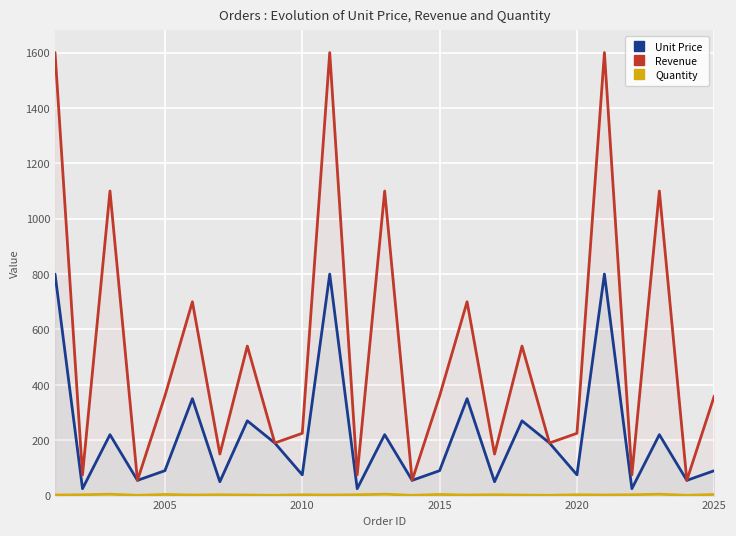

Which series has the largest total across all categories?

Revenue